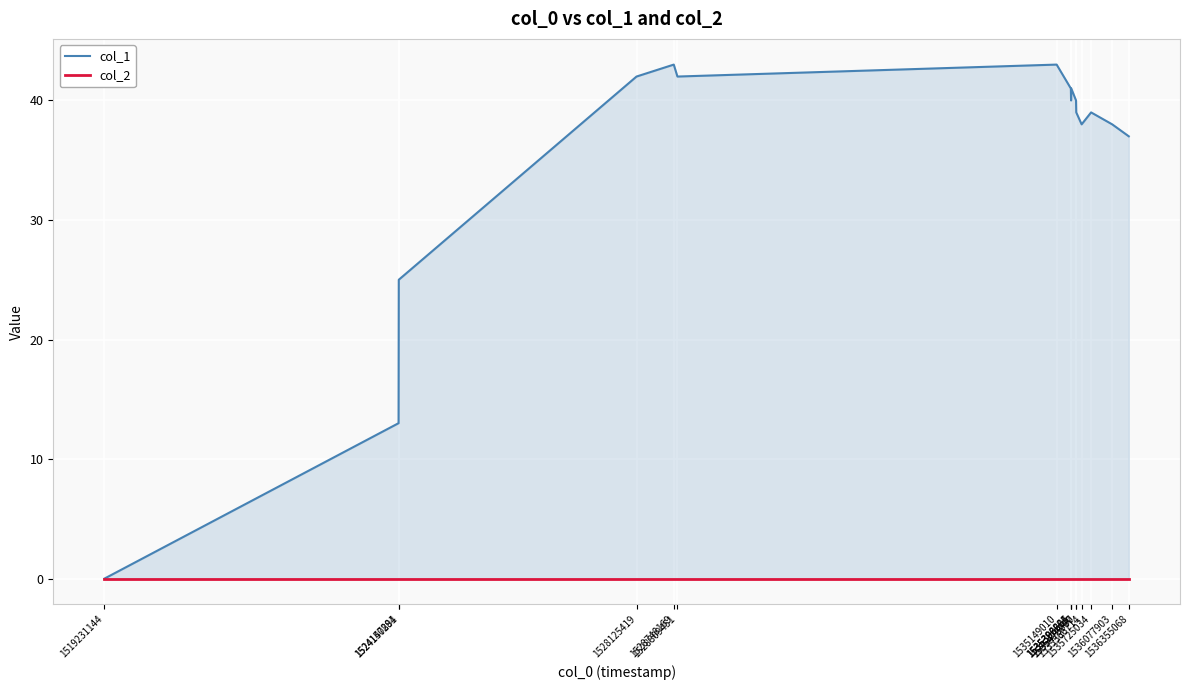

Which series has the largest total across all categories?

col_1